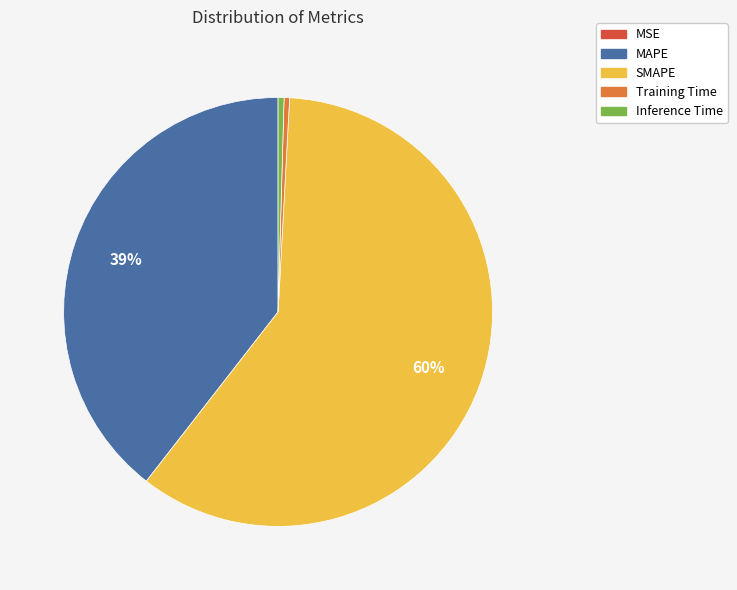

Between SMAPE and MAPE, which is larger?

SMAPE